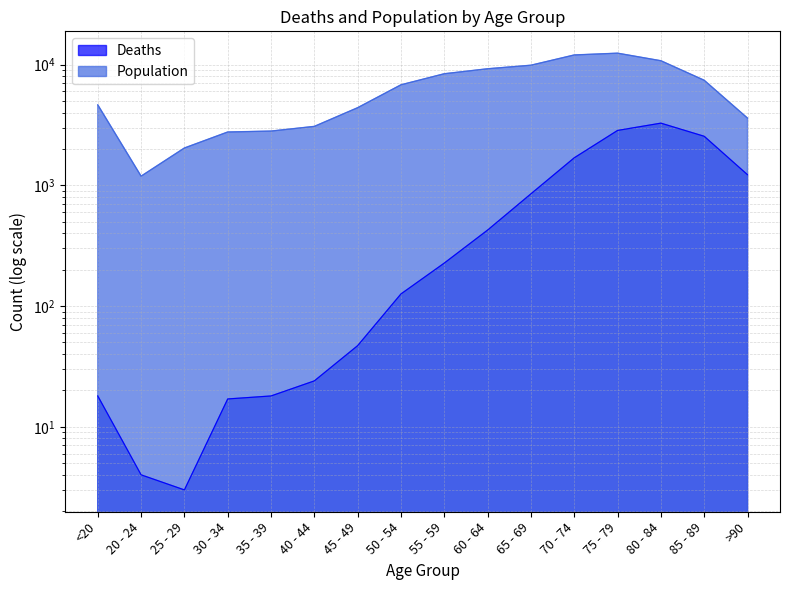

At which category does the chart reach its minimum across all series?

25 - 29